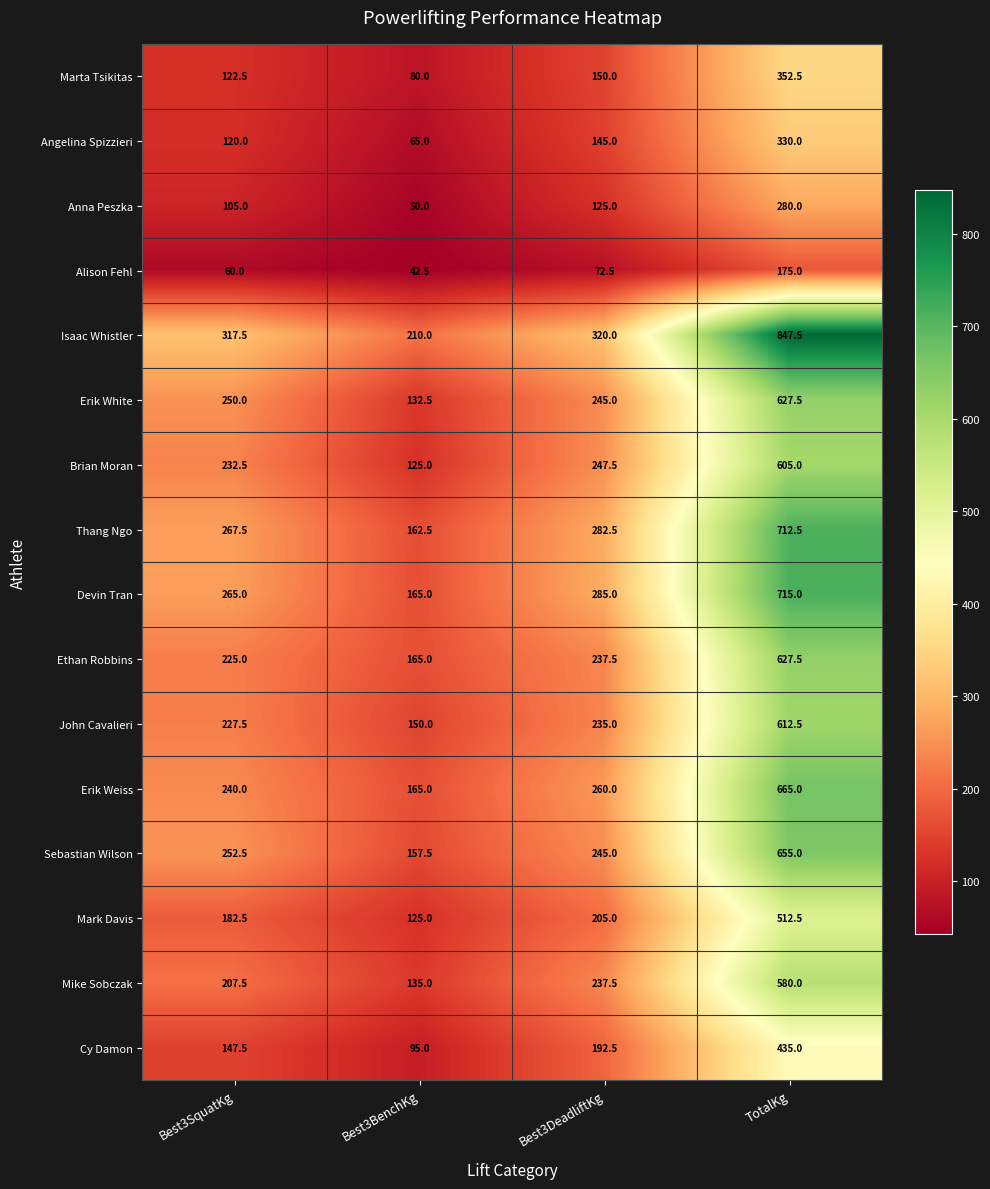

Which label corresponds to the largest value in the chart?

TotalKg